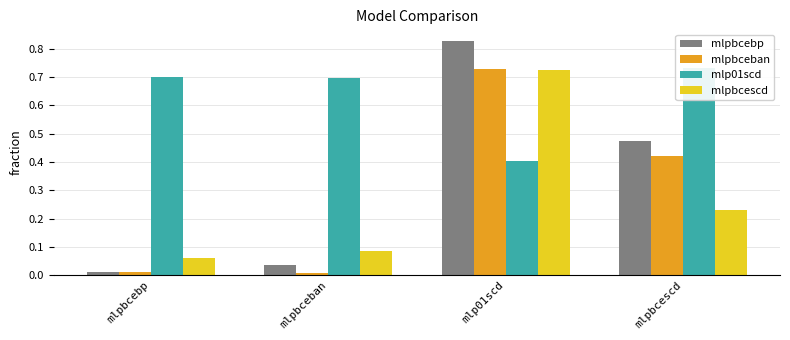

Reading left to right, transcribe all the data shown in this chart.

mlpbcebp: mlpbcebp=0.0	mlpbceban=0.0	mlp01scd=0.8	mlpbcescd=0.5
mlpbceban: mlpbcebp=0.0	mlpbceban=0.0	mlp01scd=0.7	mlpbcescd=0.4
mlp01scd: mlpbcebp=0.7	mlpbceban=0.7	mlp01scd=0.4	mlpbcescd=0.7
mlpbcescd: mlpbcebp=0.1	mlpbceban=0.1	mlp01scd=0.7	mlpbcescd=0.2